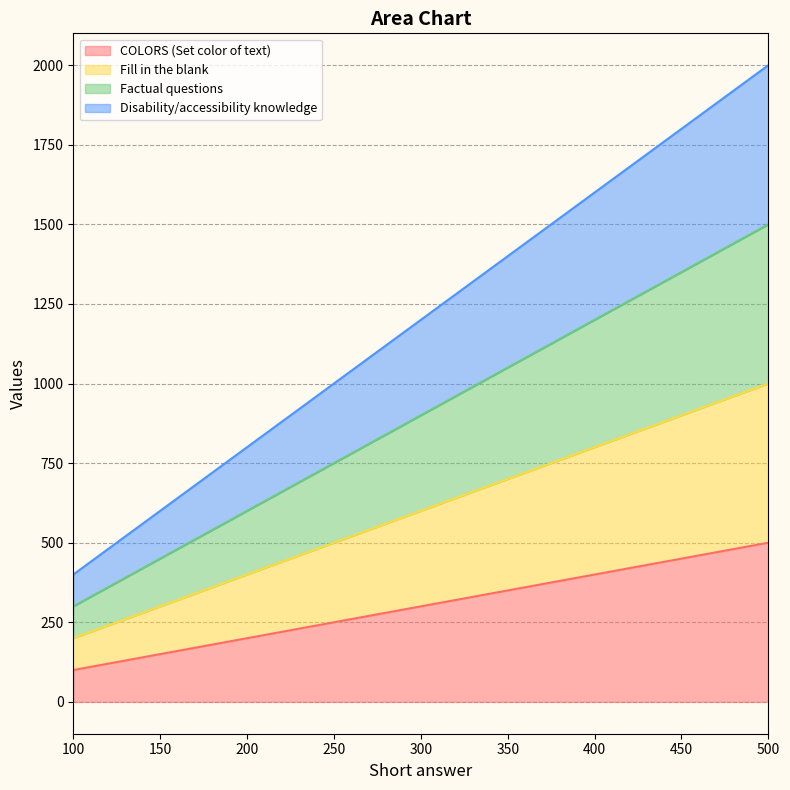

Does the chart have visible grid lines?

Yes